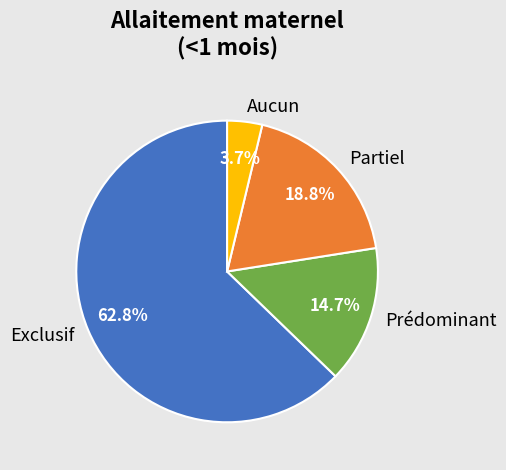

True or false: Partiel accounts for 19% of the total.

True